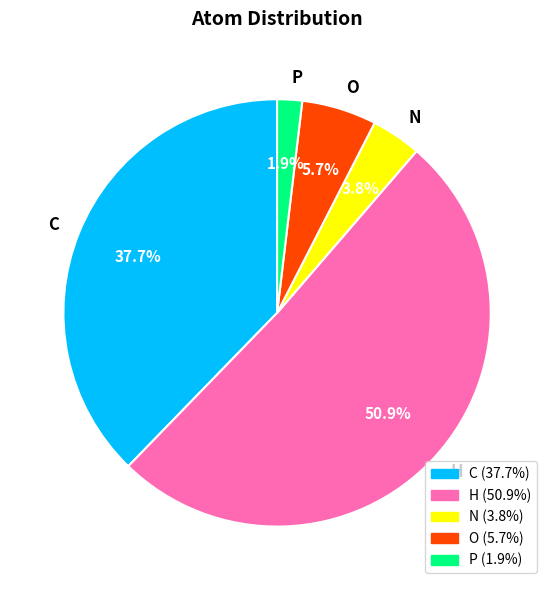

Which slice is the largest?

H